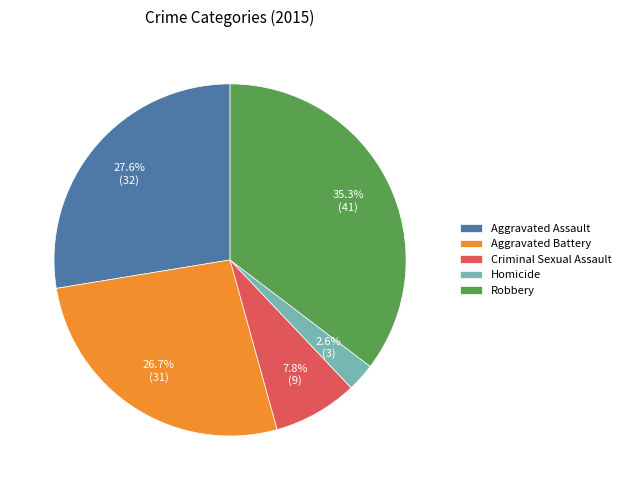

Rank the categories by value from lowest to highest.

Homicide, Criminal Sexual Assault, Aggravated Battery, Aggravated Assault, Robbery